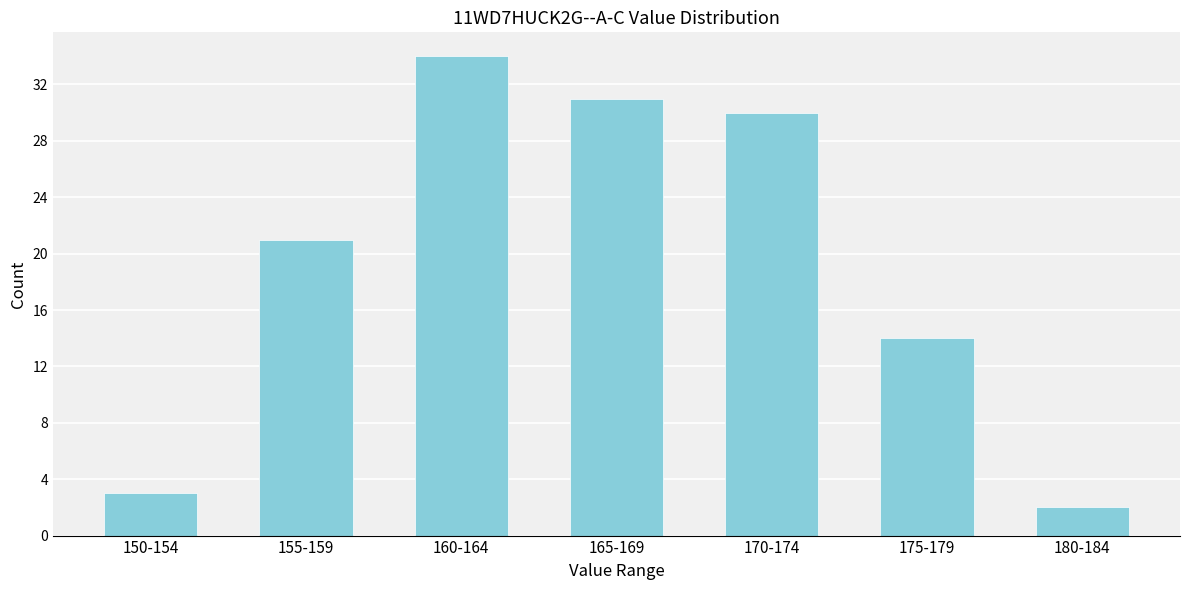

Reading left to right, list all the values displayed in this chart.

150-154=3	155-159=21	160-164=34	165-169=31	170-174=30	175-179=14	180-184=2